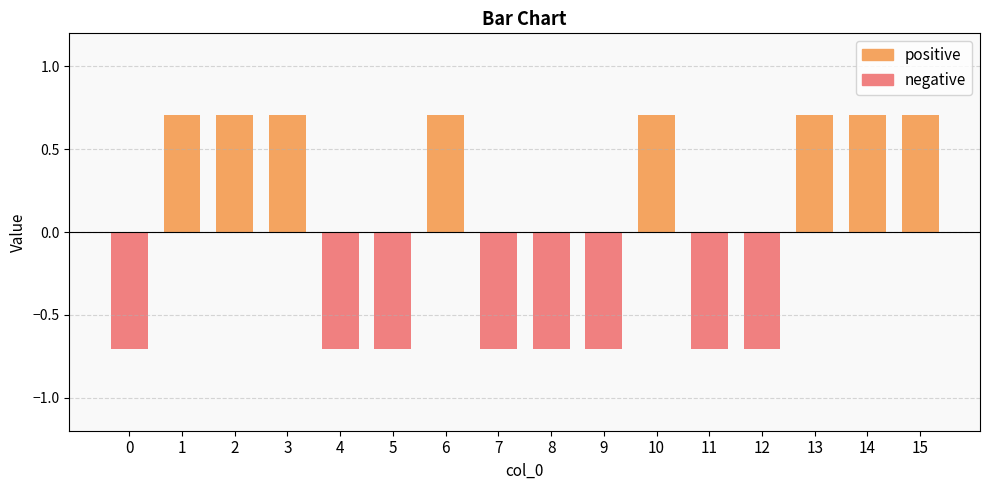

List the series in order of their overall mean, lowest first.

negative, positive